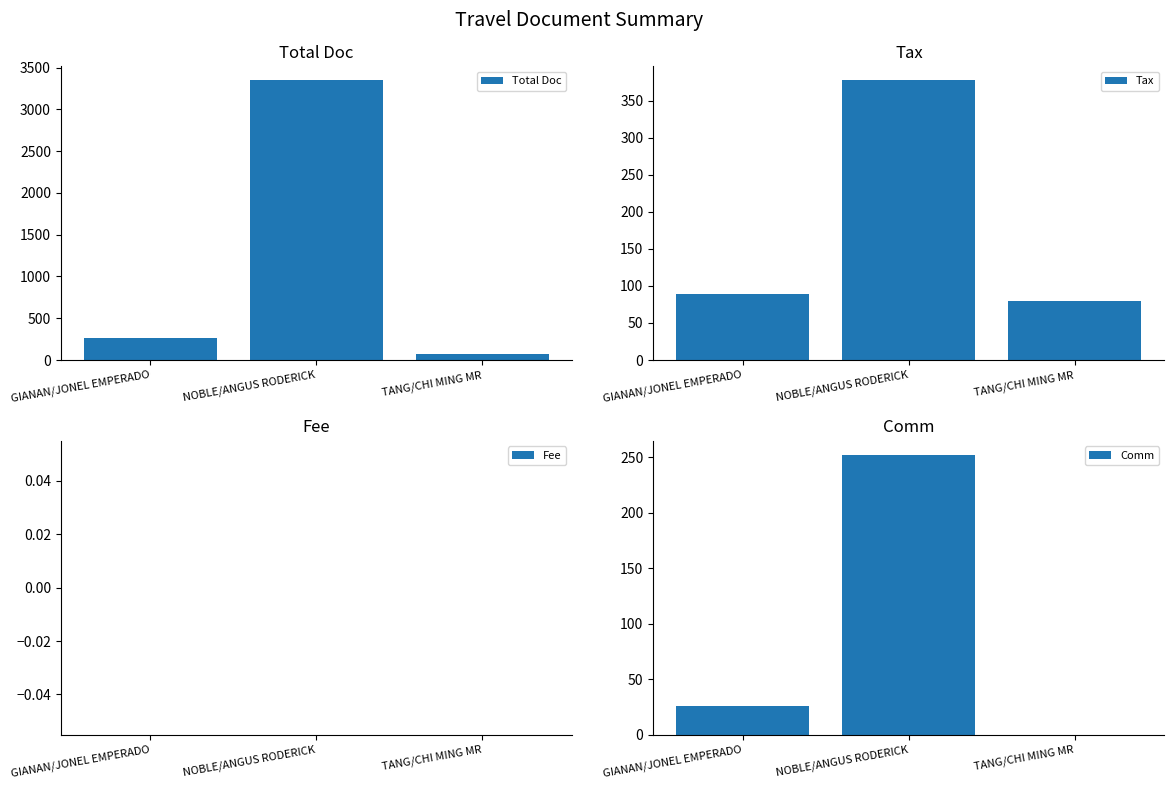

How many bars are there in each group?

4